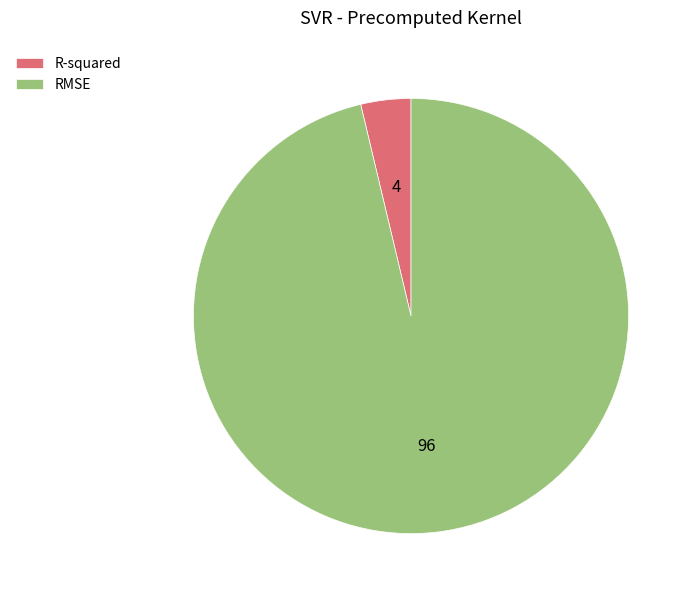

What is the smallest slice in the pie chart?

R-squared